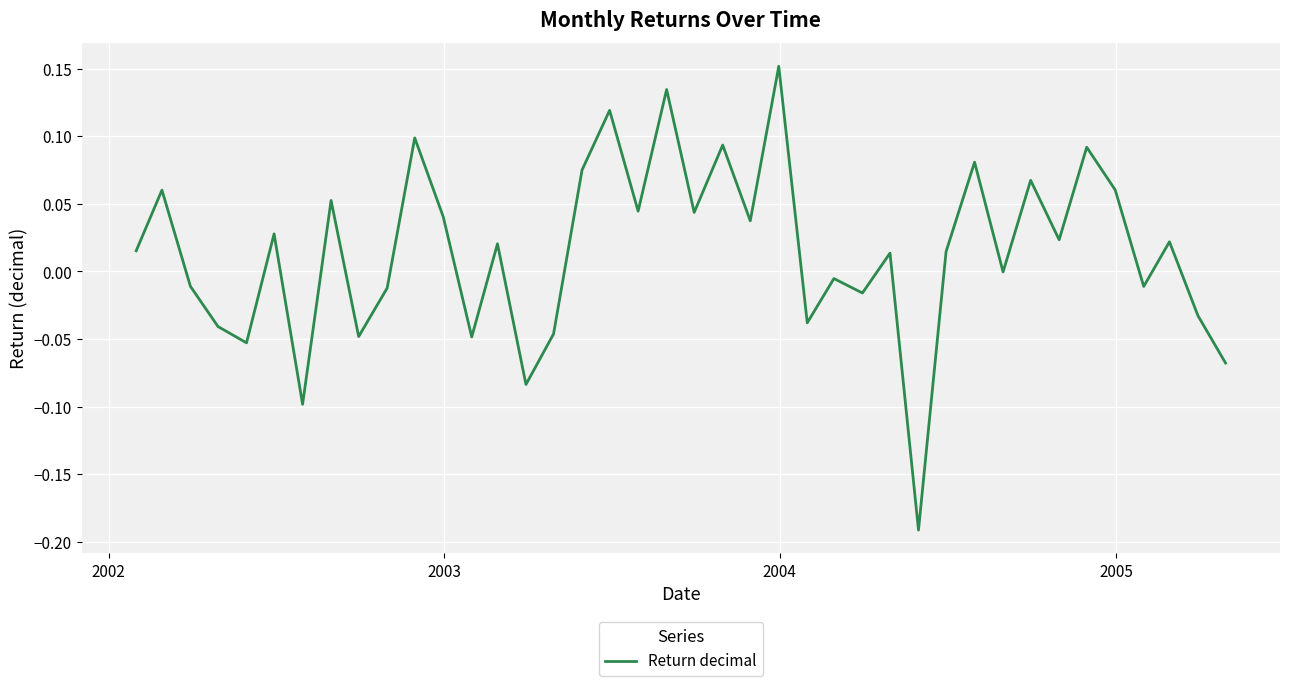

What is the difference between the maximum and minimum values?

0.3